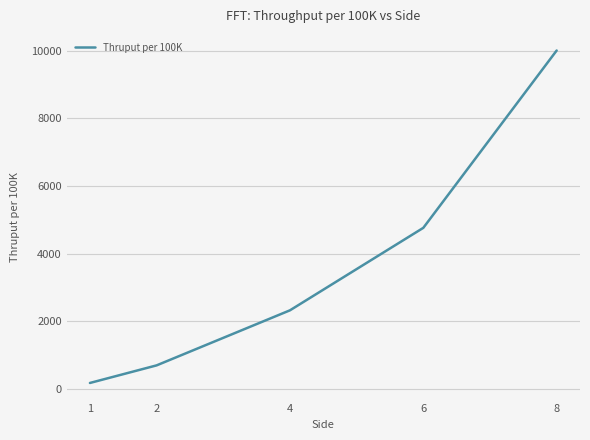

True or false: there are more than 2 points higher than both neighbors.

False